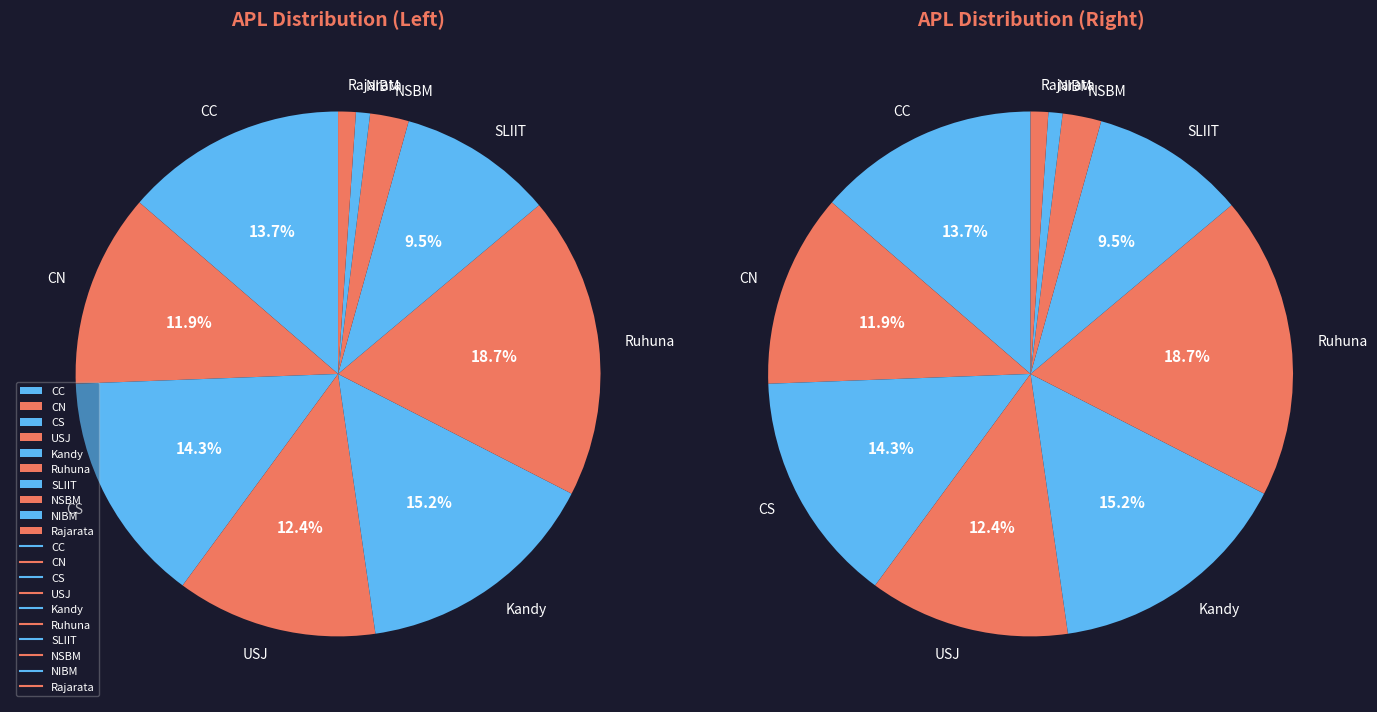

True or false: CN accounts for 12% of the total.

True